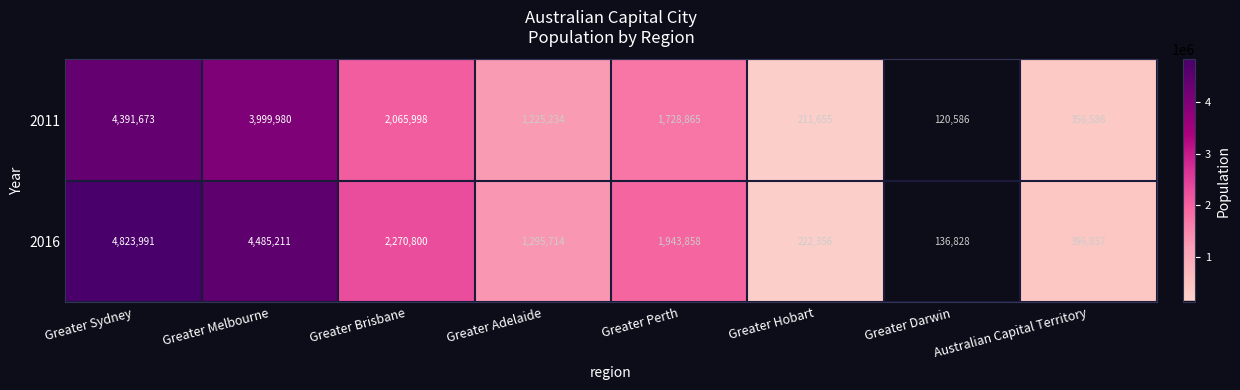

Is the value of 2016 at Greater Perth greater than the value of 2011 at Greater Perth?

Yes